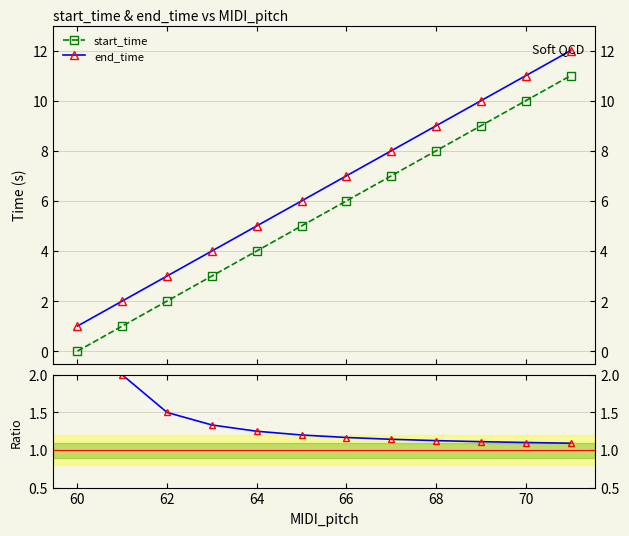

True or false: end_time and start_time intersect in this chart.

False